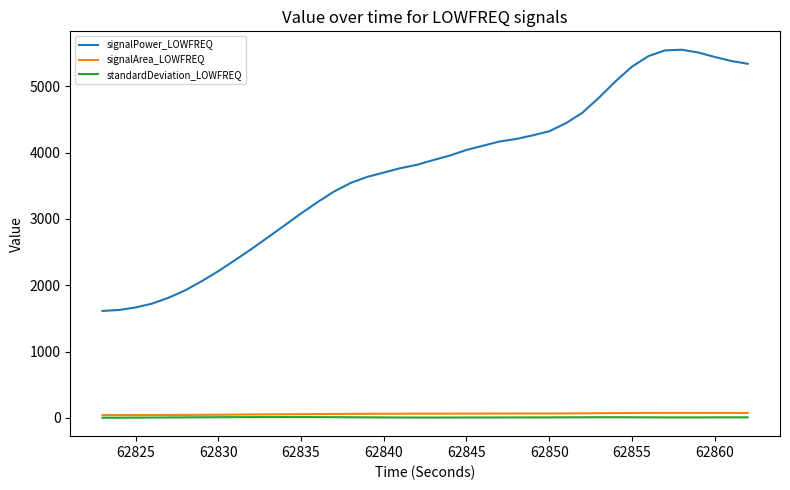

Does the chart display data point markers on the line(s)?

No